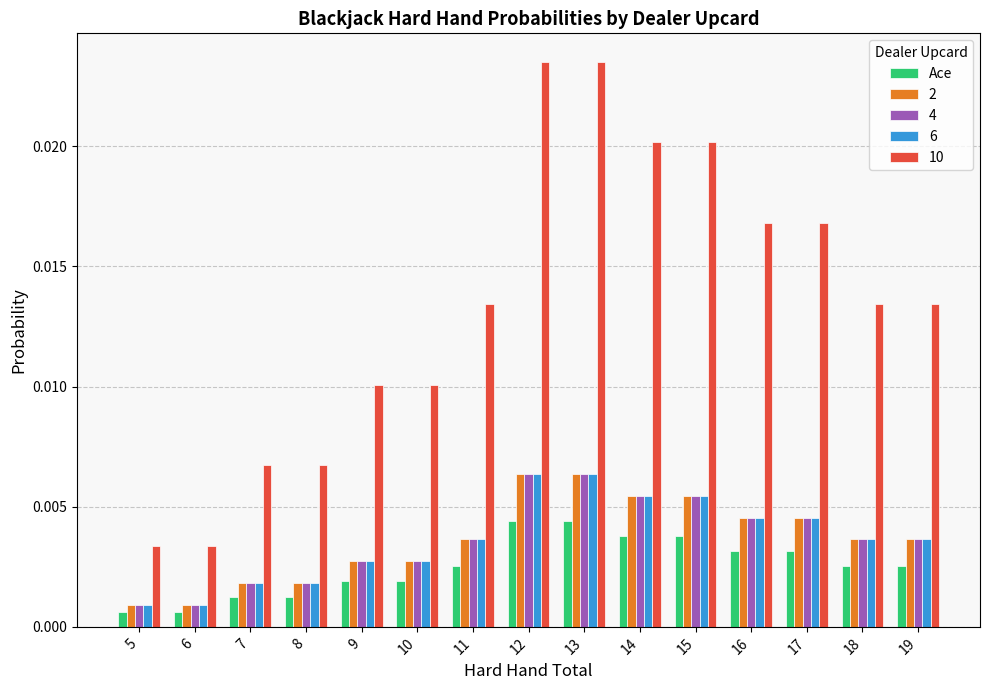

Which series has the widest spread of values?

10